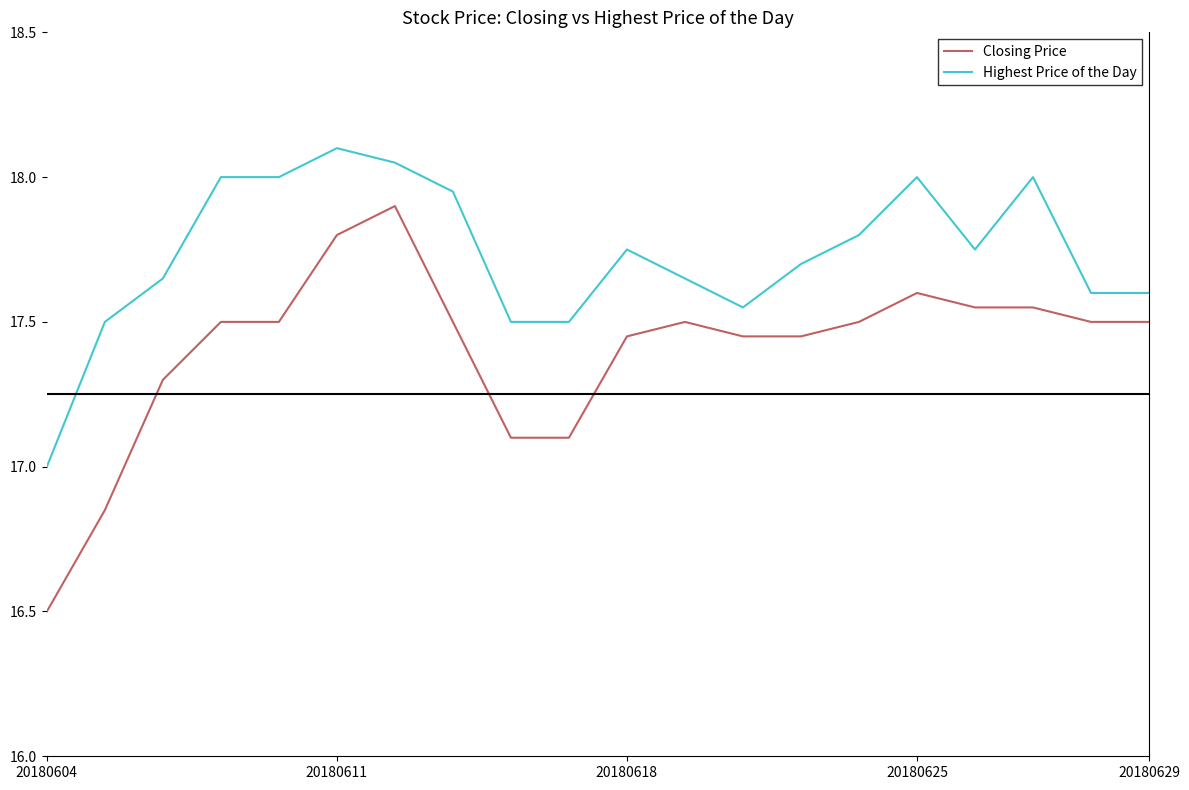

True or false: Closing Price and Highest Price of the Day cross at least once.

False